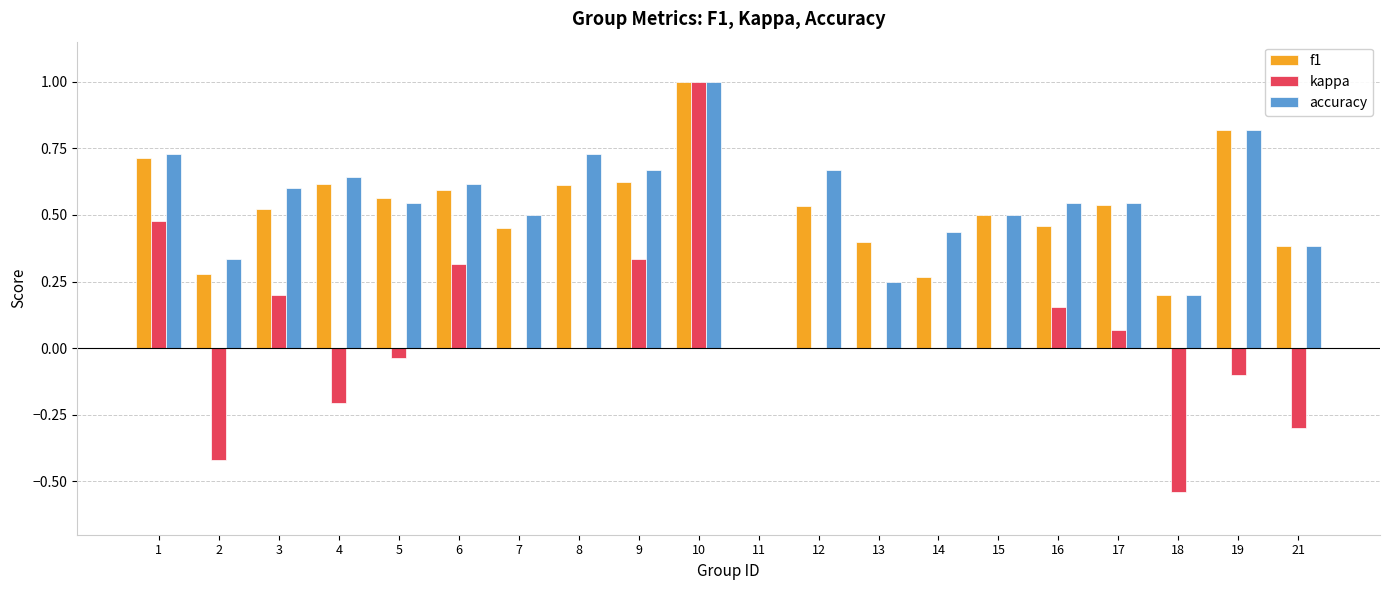

What is the sum of the f1 values at 1 and 10?

1.7